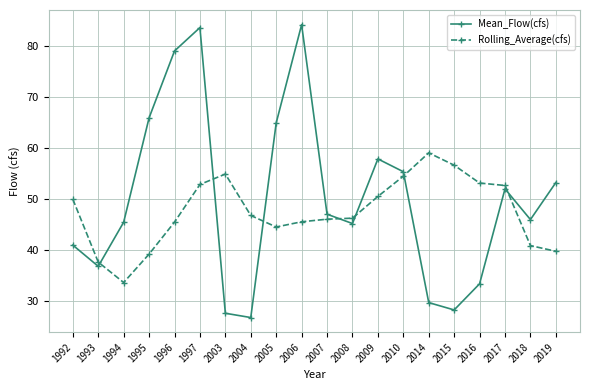

What is the spread (max minus min) of values at 2014?

29.4